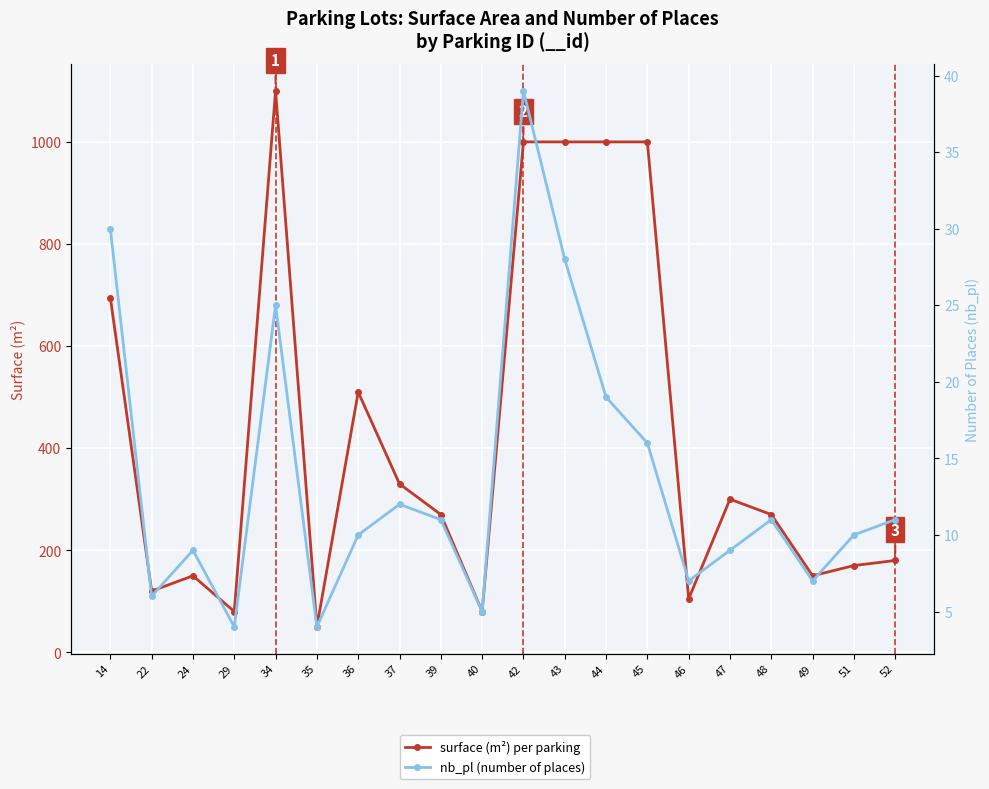

Which series has the widest spread of values?

surface (m²) per parking